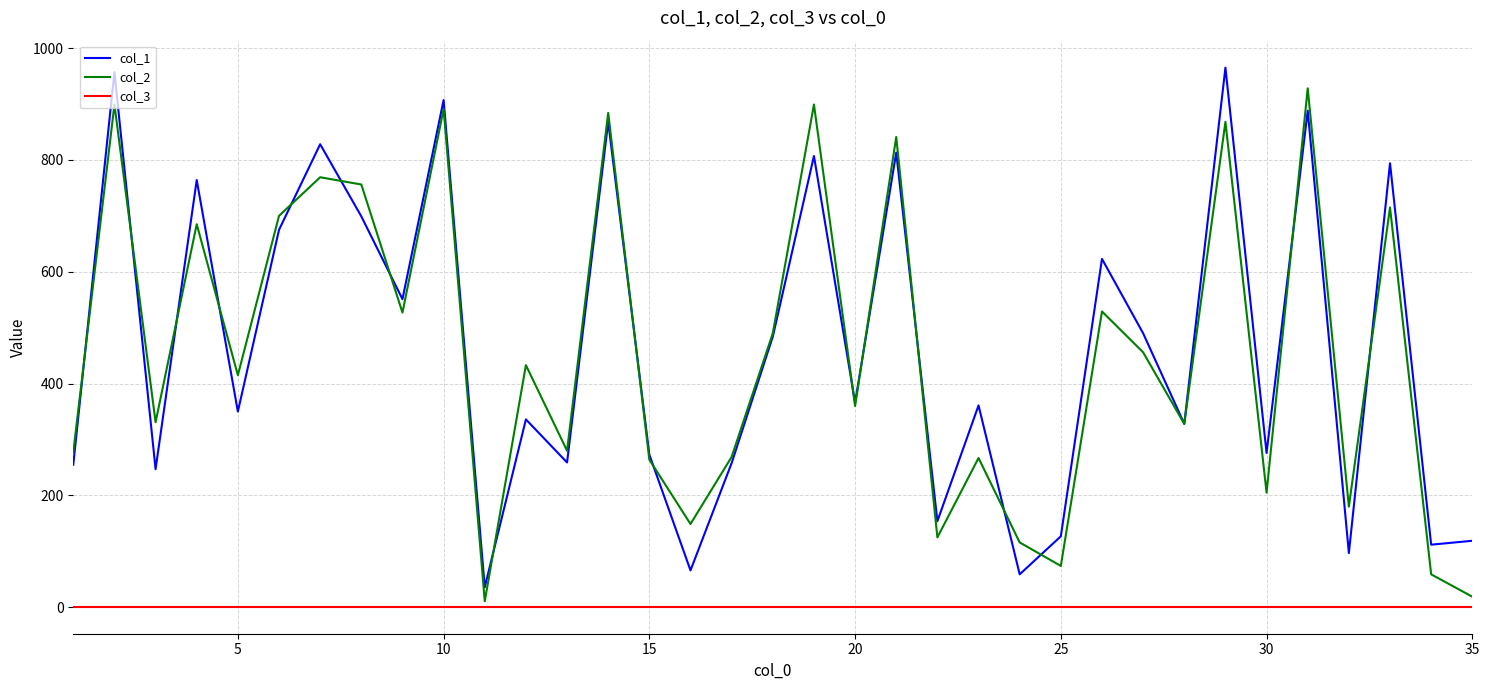

True or false: col_1 and col_3 intersect in this chart.

False